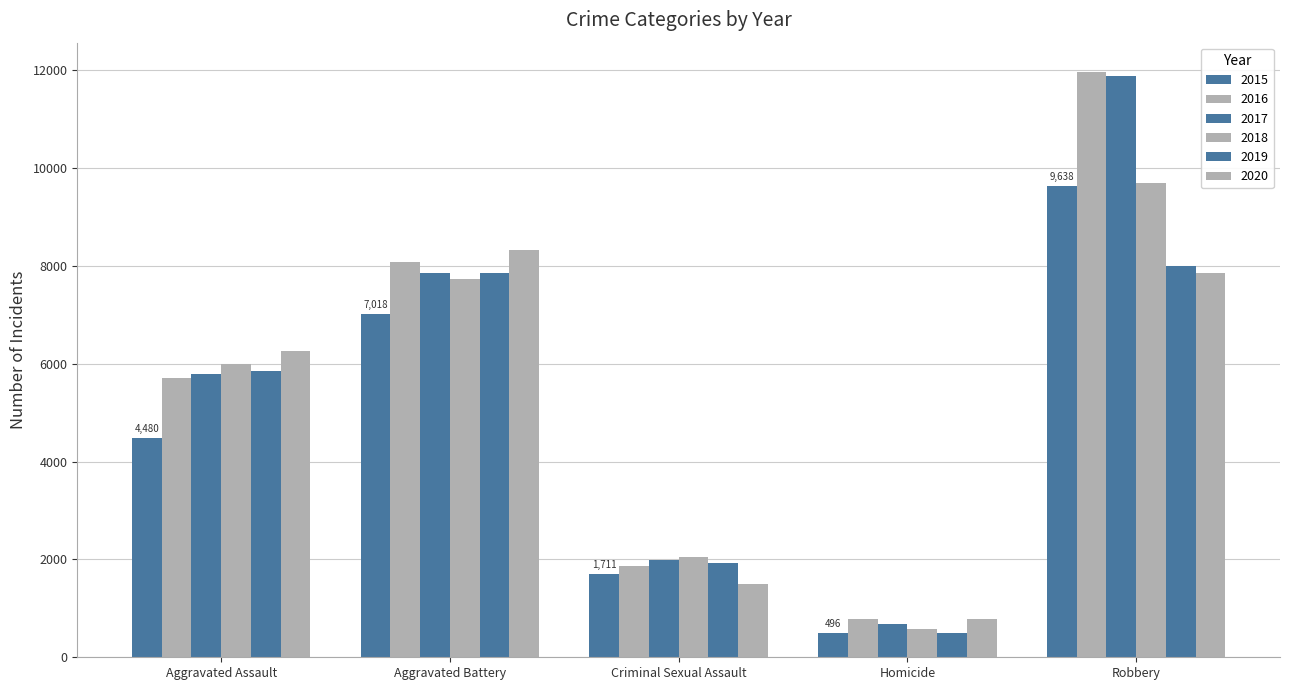

Does the chart contain stacked bars?

No